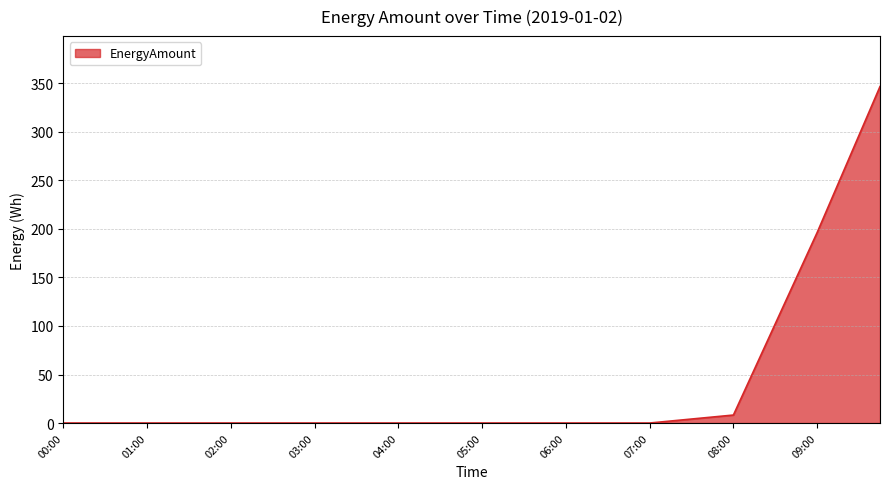

What is the maximum value shown in the chart?

346.7